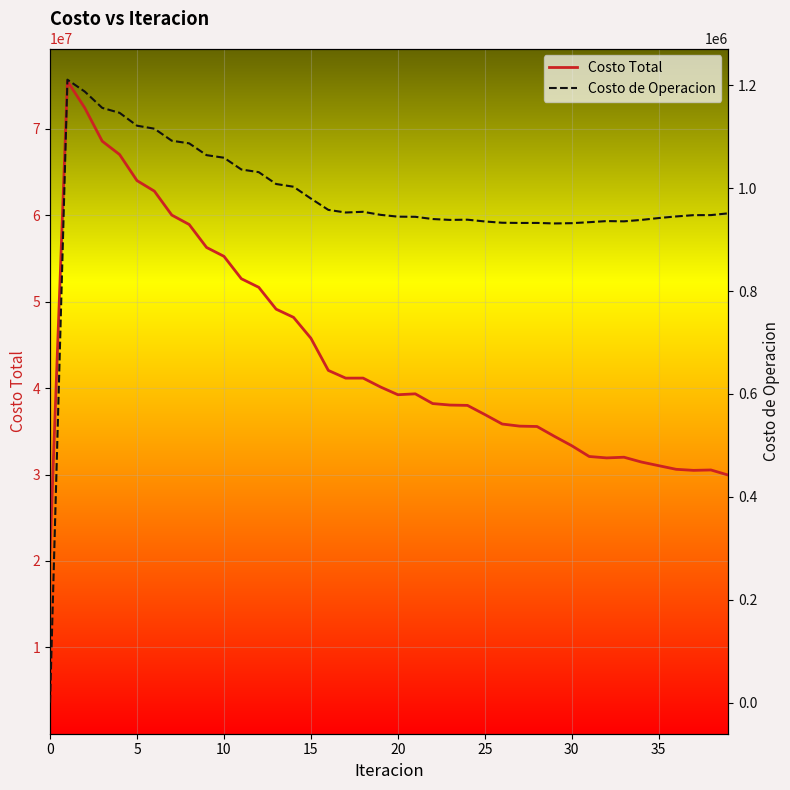

Read the Costo Total value at 5.

64014766.1